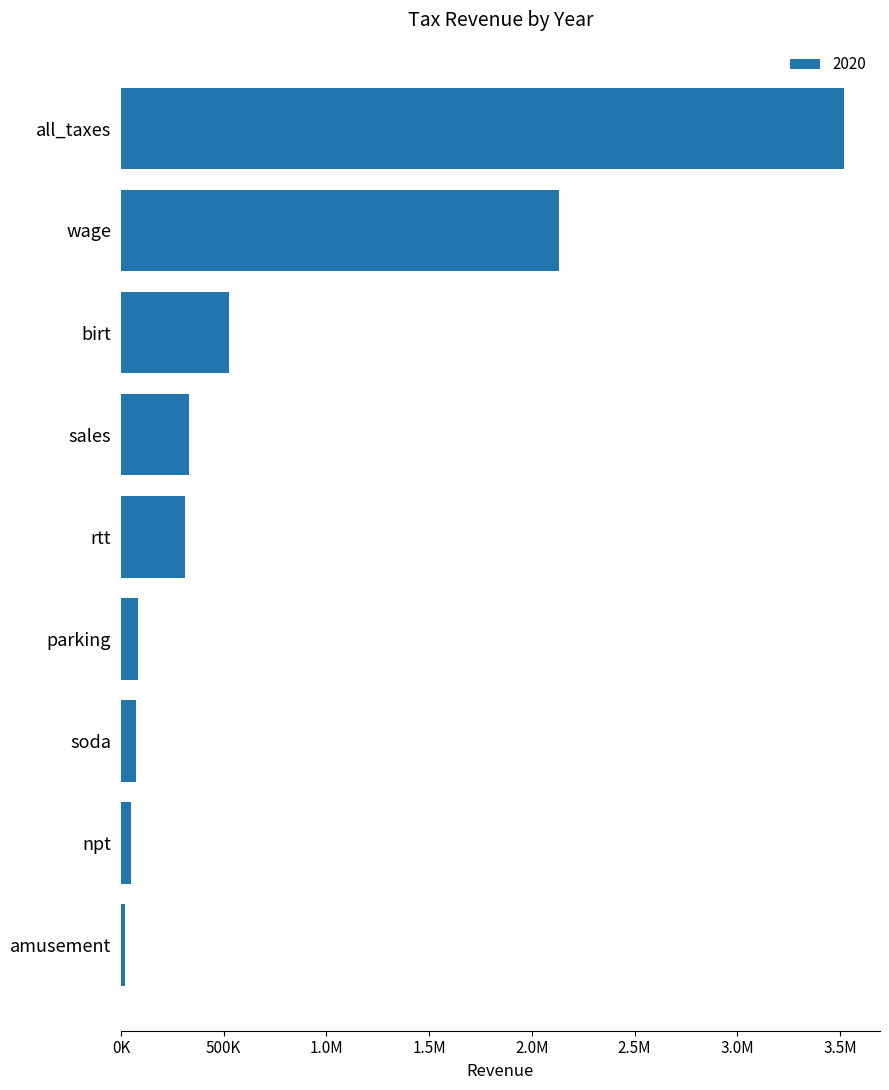

Are the bars horizontal?

Yes